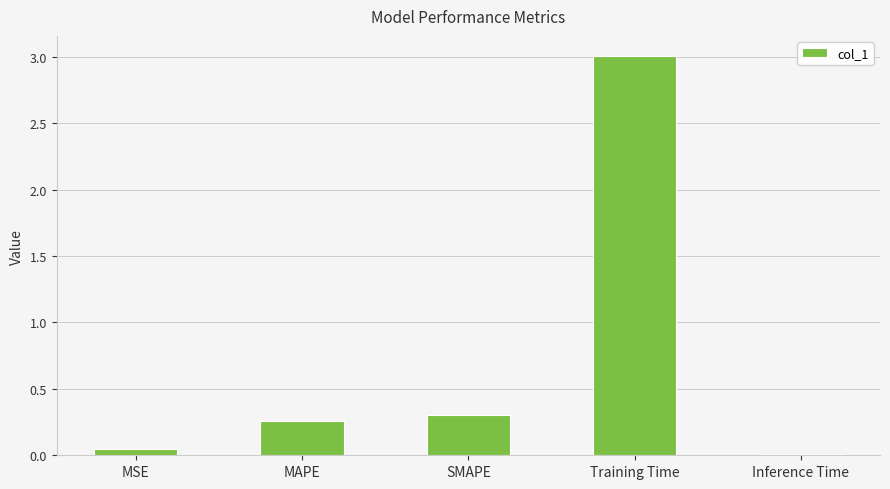

The value at Training Time is 3.0. True or false?

True